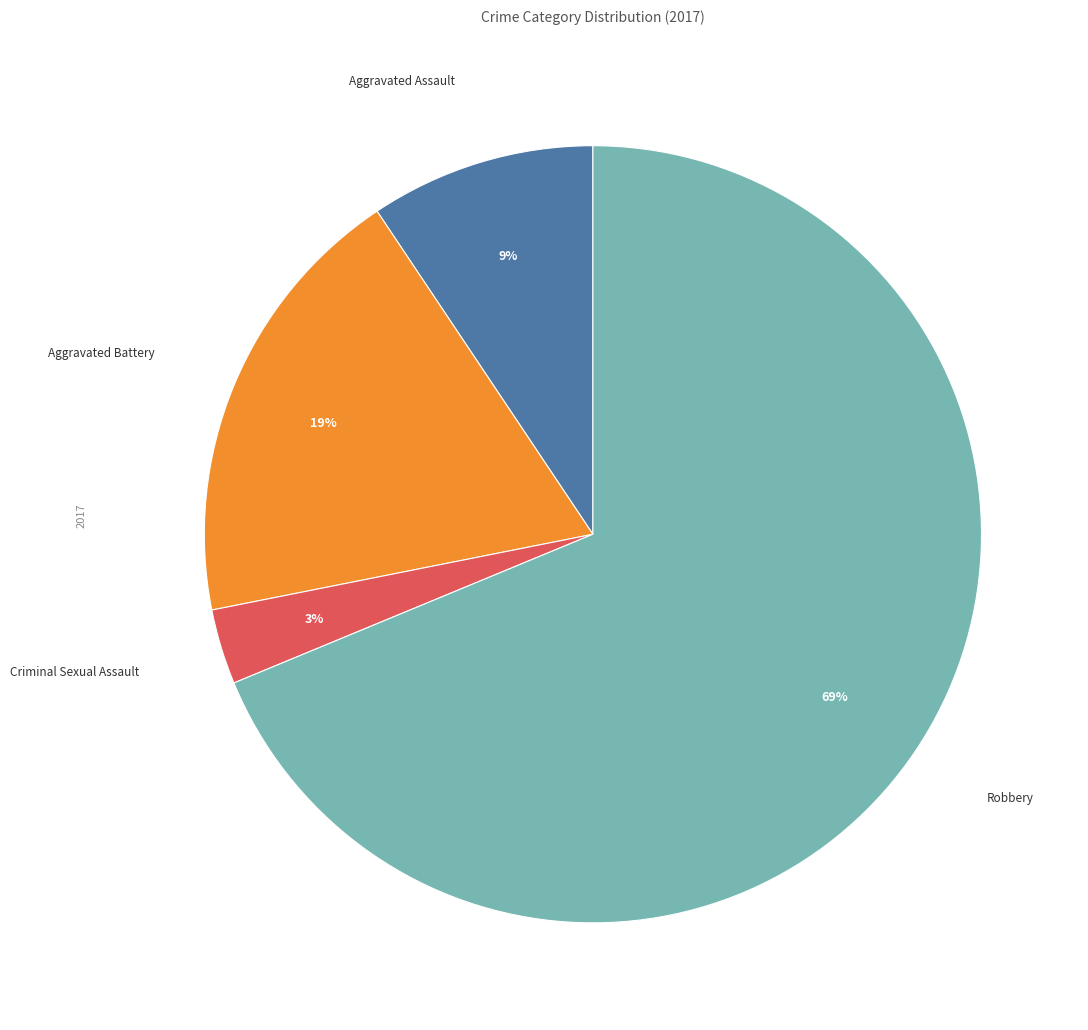

Rank the categories by value from highest to lowest.

Robbery, Aggravated Battery, Aggravated Assault, Criminal Sexual Assault